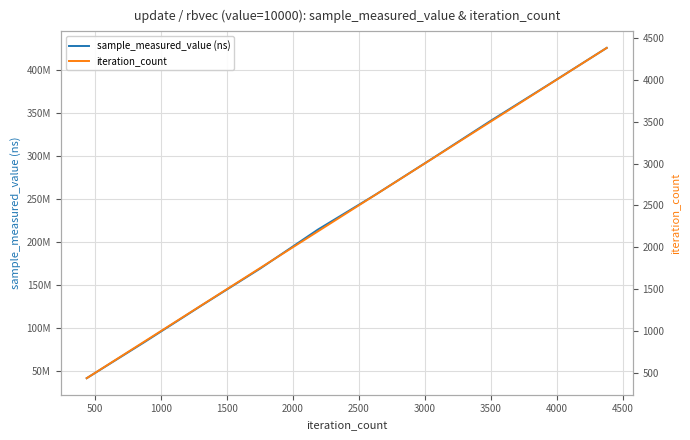

What are all the series names shown in the legend?

sample_measured_value (ns), iteration_count